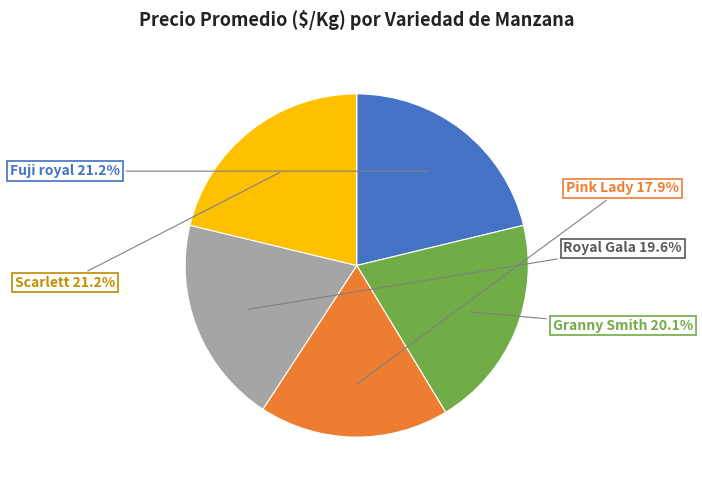

To the nearest percent, what is the difference between the largest and smallest slice percentages?

3%